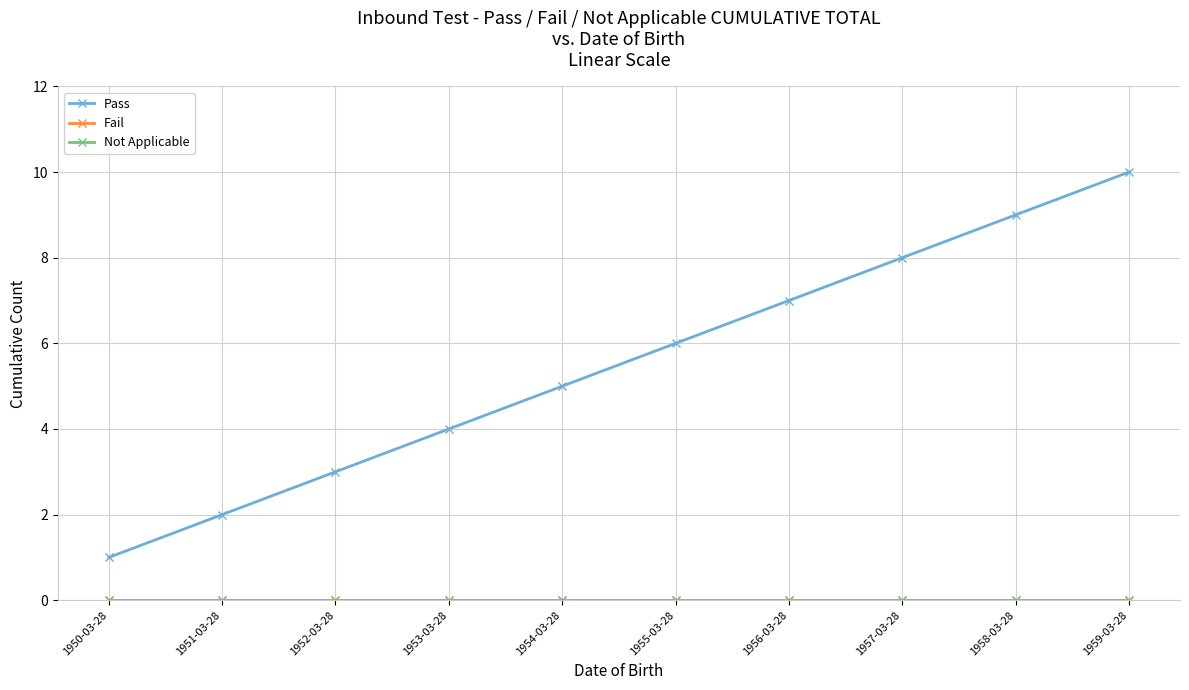

What is the difference between the highest and lowest values at 1959-03-28?

10